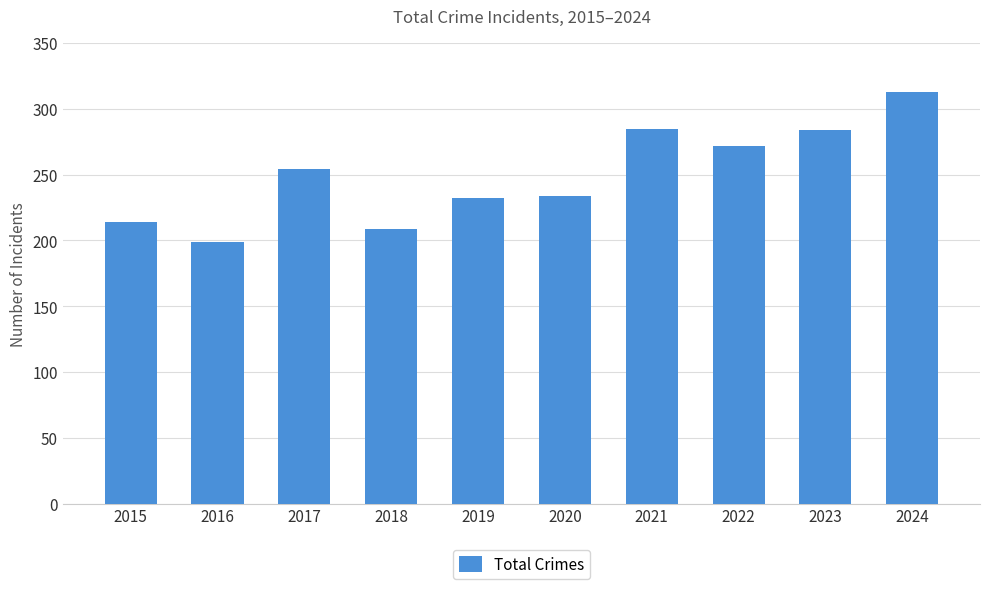

What value does the data have at 2016, to the nearest 50?

200